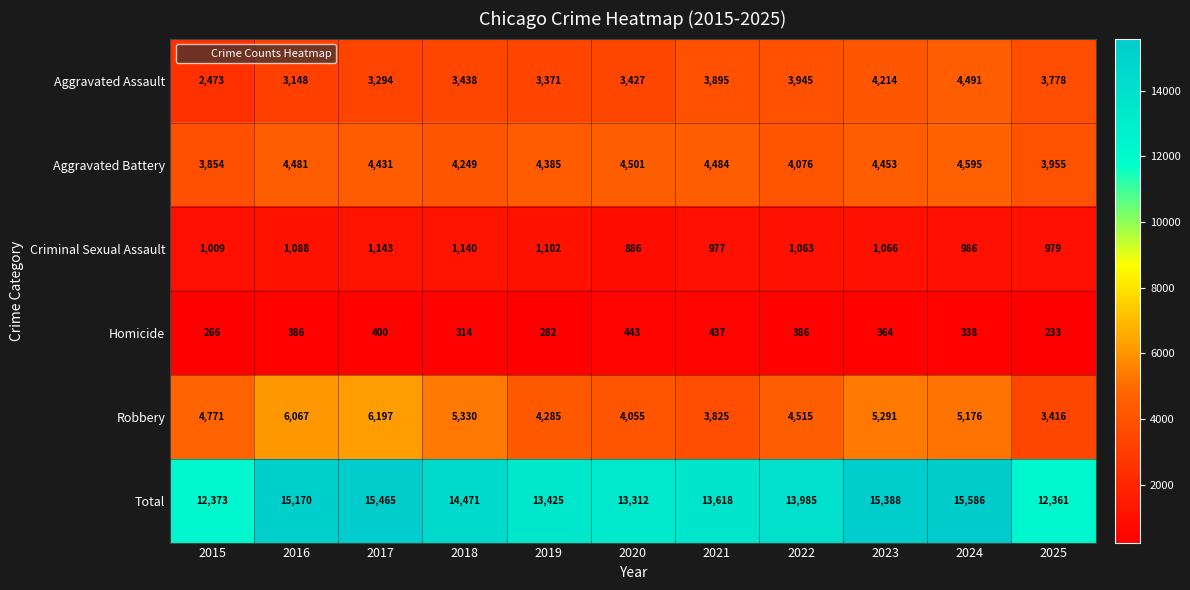

Count the number of categories in the chart.

11